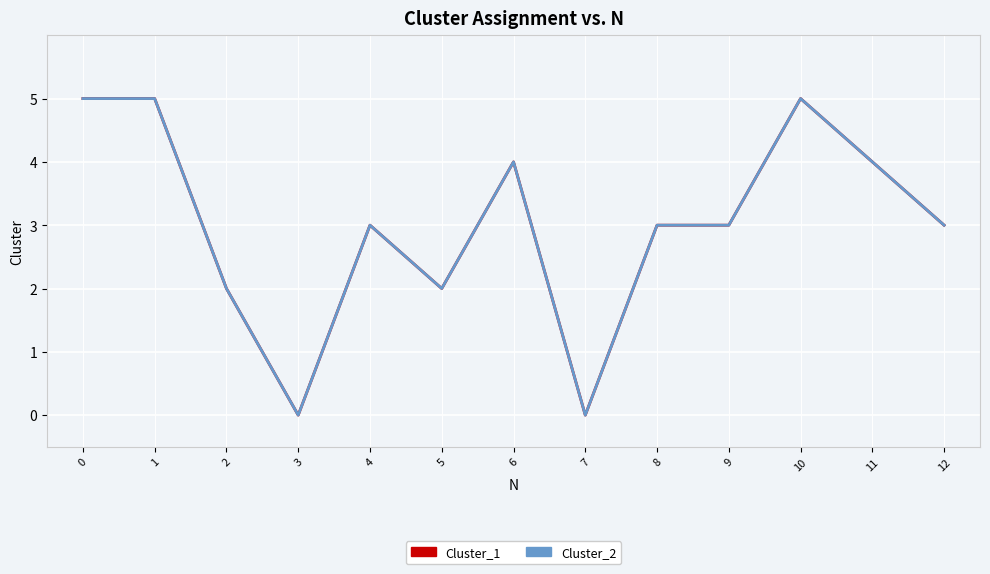

What is the difference between the Cluster_2 values at 10 and 2?

3